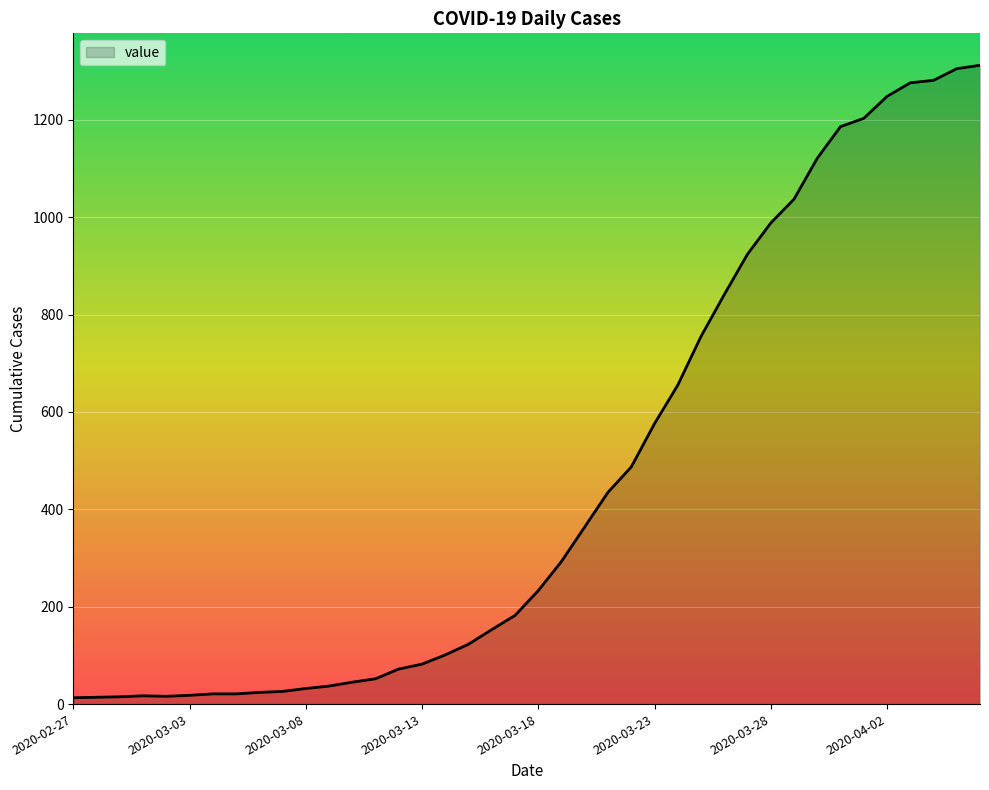

What is the greatest value displayed?

1312